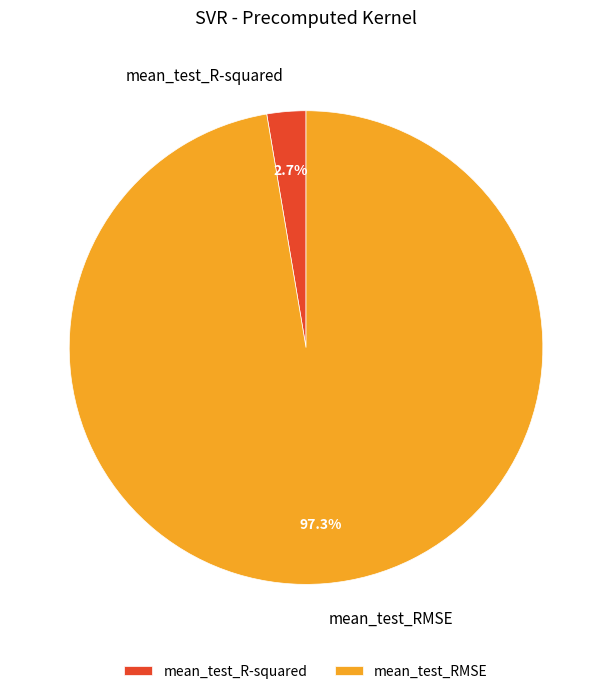

What percentage is the mean_test_RMSE slice, to the nearest percent?

97%